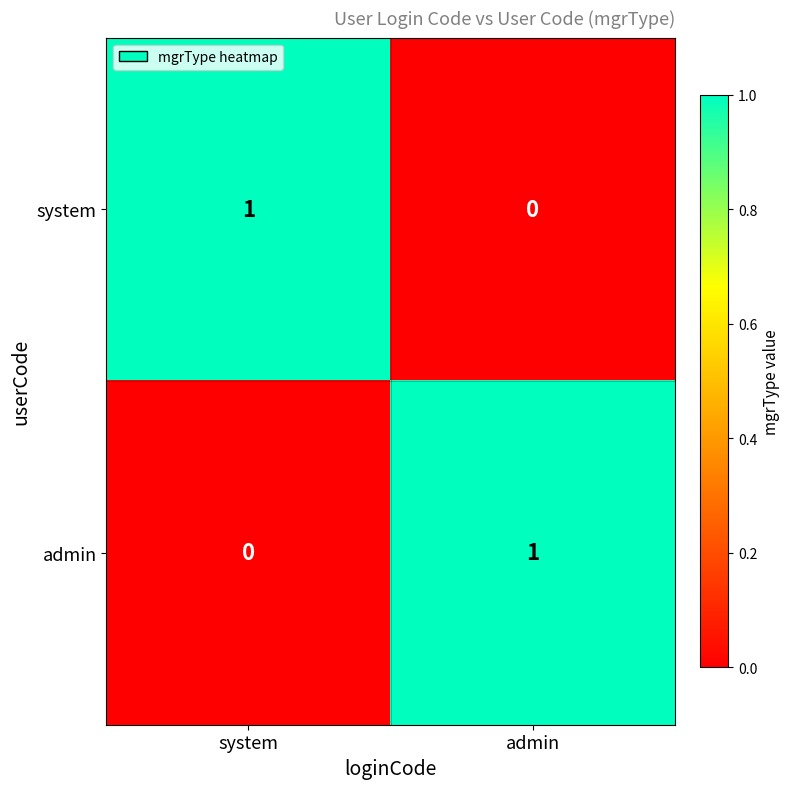

Reading right to left, transcribe all the data shown in this chart.

system: admin=0	system=1
admin: admin=1	system=0